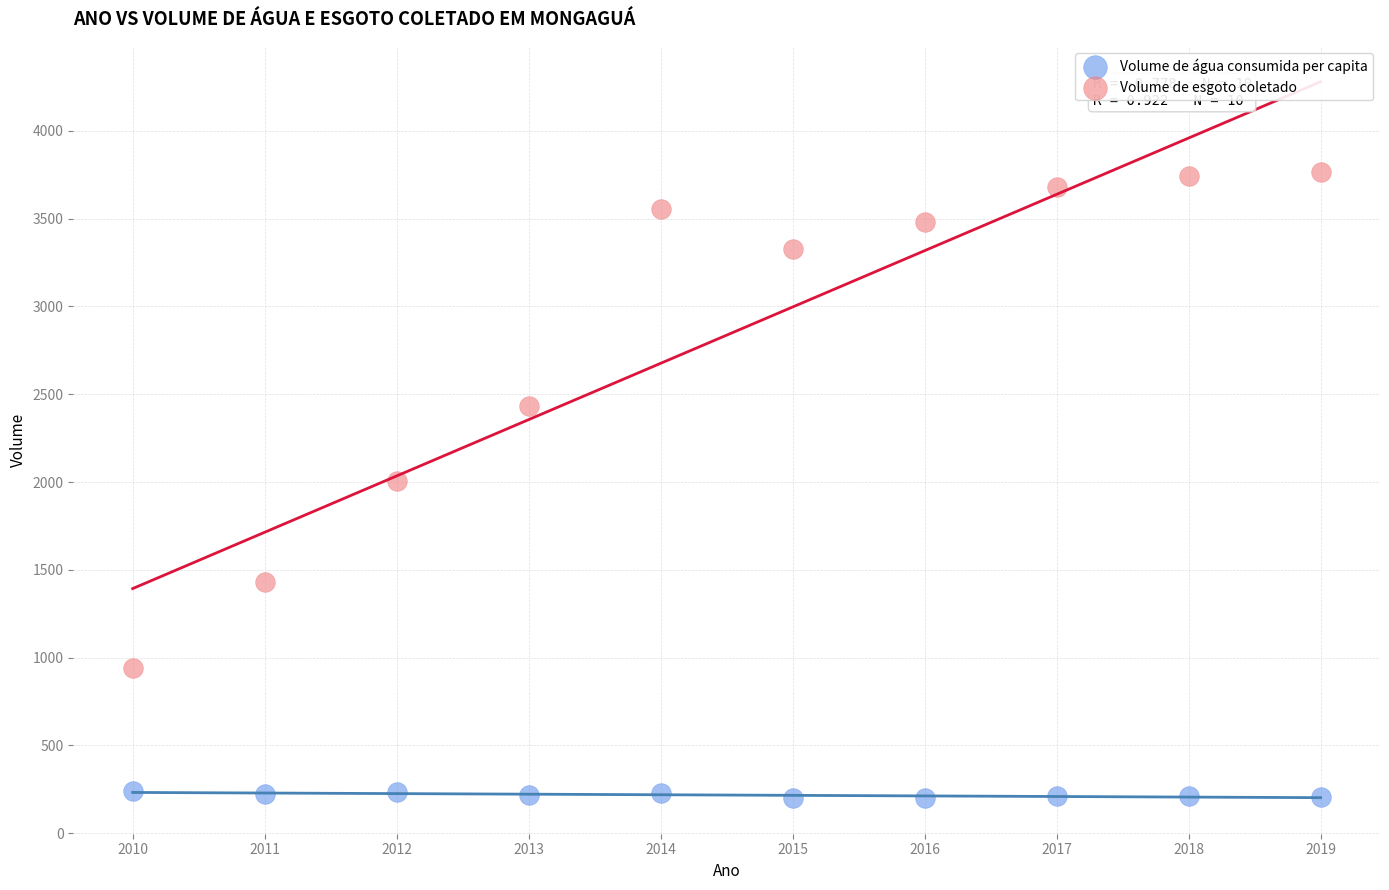

What is the X range (max minus min) for the scatter plot?

9.0